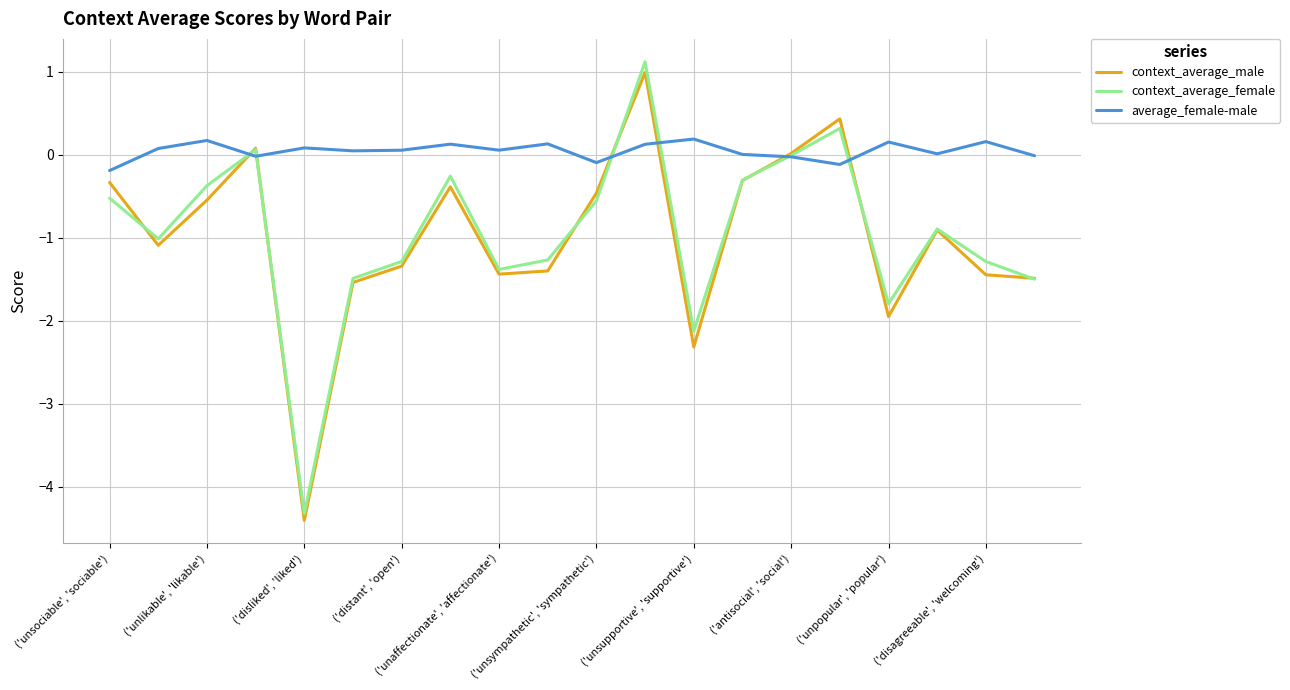

Which series has the largest range (max minus min)?

context_average_female